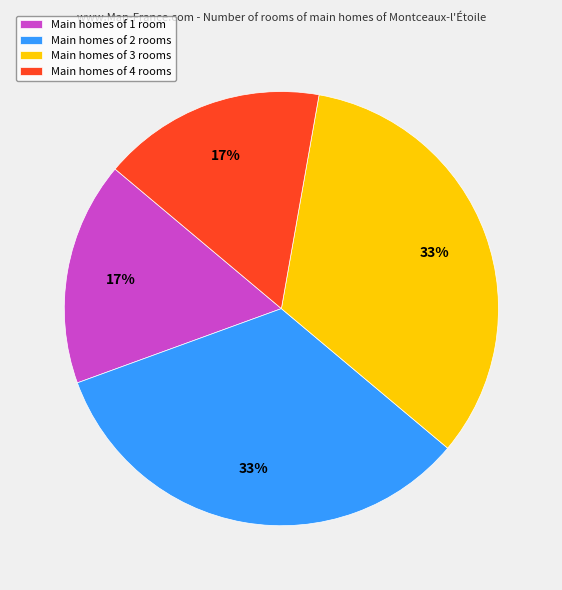

To the nearest percent, what portion does Main homes of 2 rooms represent?

33%